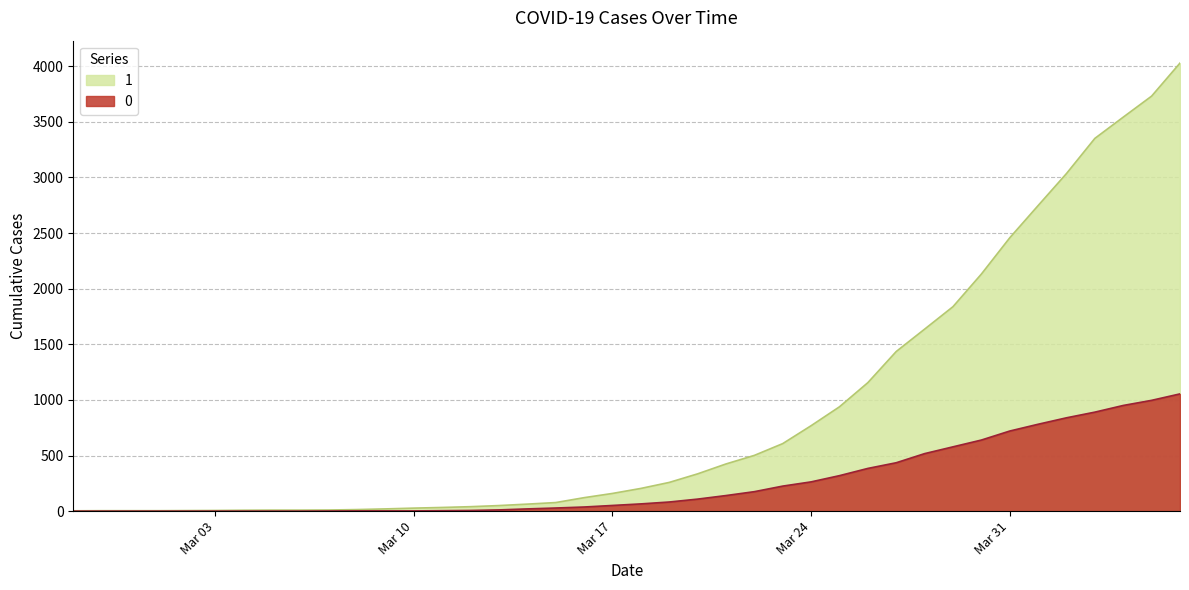

Reading right to left, list all the values displayed in this chart.

0: 1054	996	950	890	839	781	720	639	578	517	435	384	319	263	225	175	140	108	82	65	51	37	28	20	11	6	4	2	2	2	1	0	0	0	0	0	0	0	0	0
1: 4028	3731	3542	3351	3035	2747	2457	2131	1838	1636	1435	1155	938	768	607	501	424	335	258	204	159	121	77	63	50	40	33	27	20	14	10	9	9	8	6	5	4	4	4	3